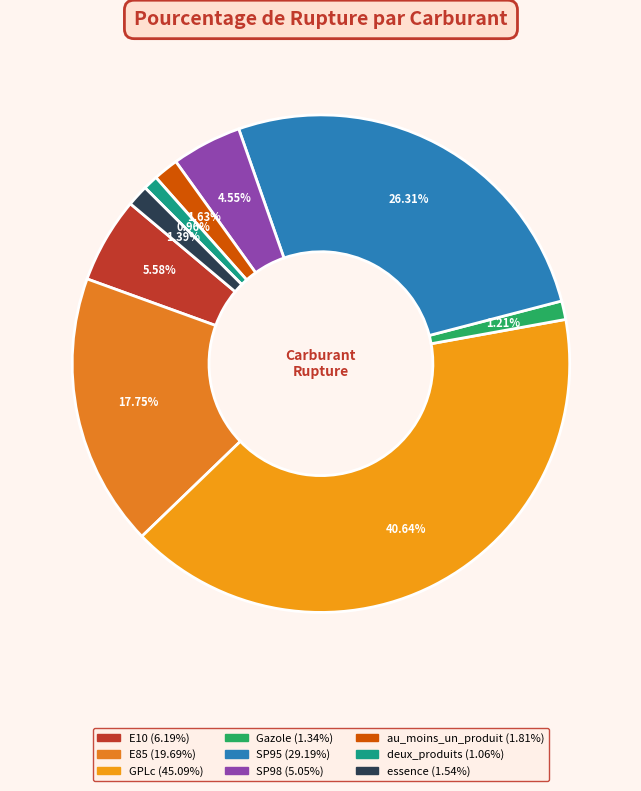

How many segments does this pie chart have?

9